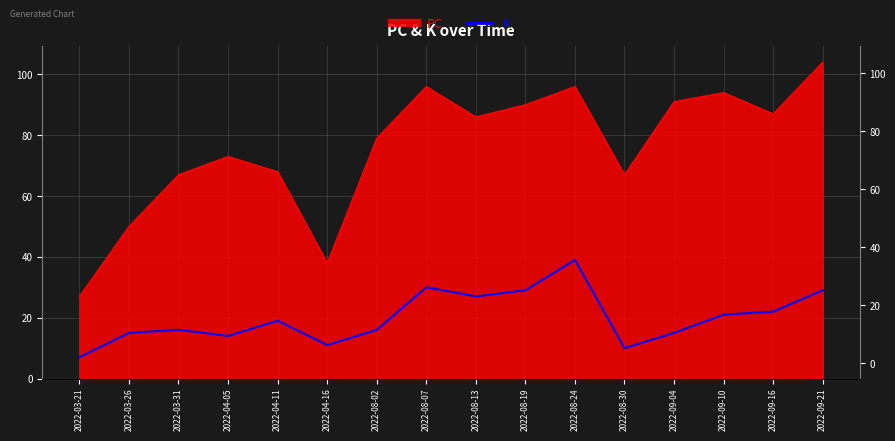

Count the number of categories in the chart.

16